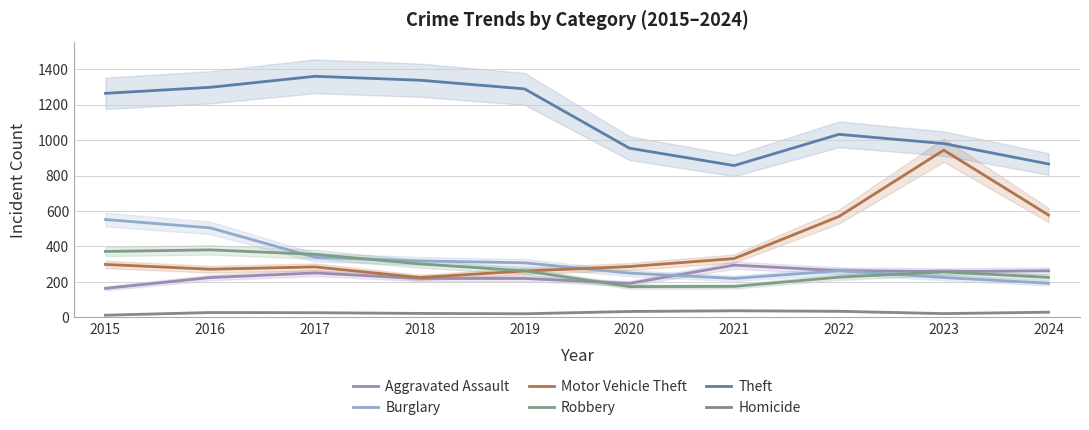

Which series has the largest total across all categories?

Theft